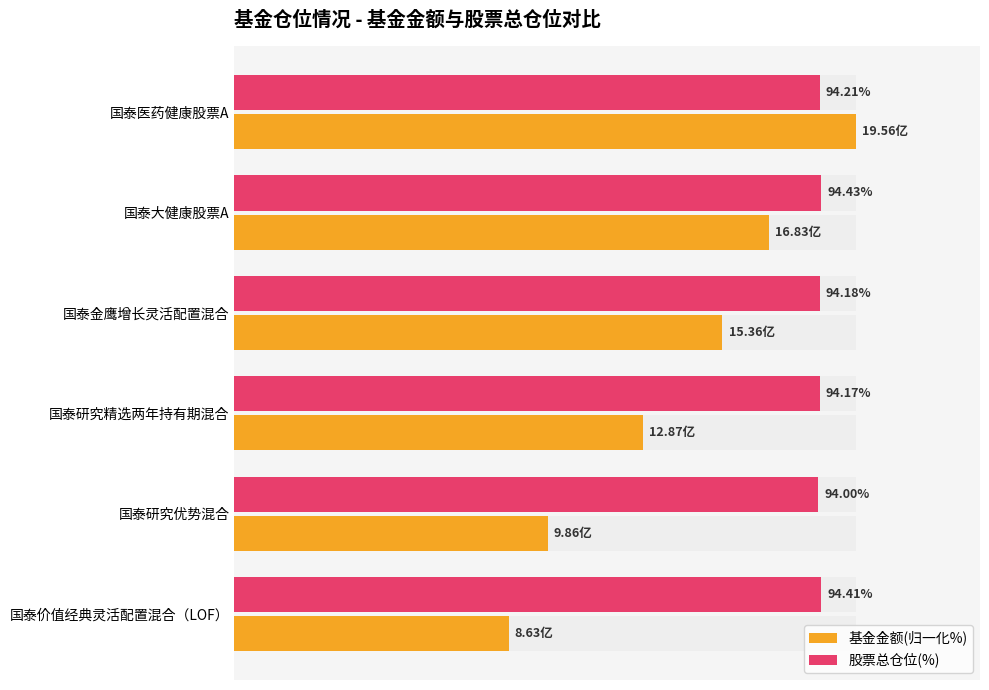

What is the value of the 基金金额(归一化%) bar at the 5th from the left?

50.4